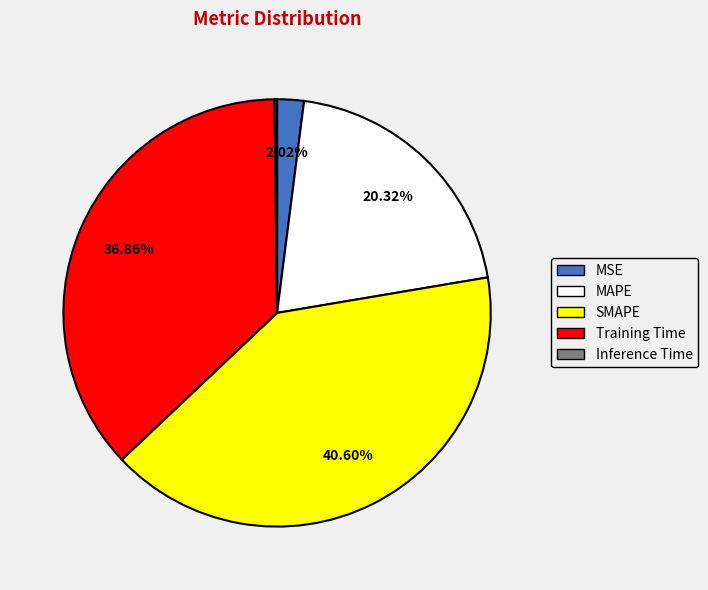

To the nearest percent, what percentage of the pie is MSE?

2%